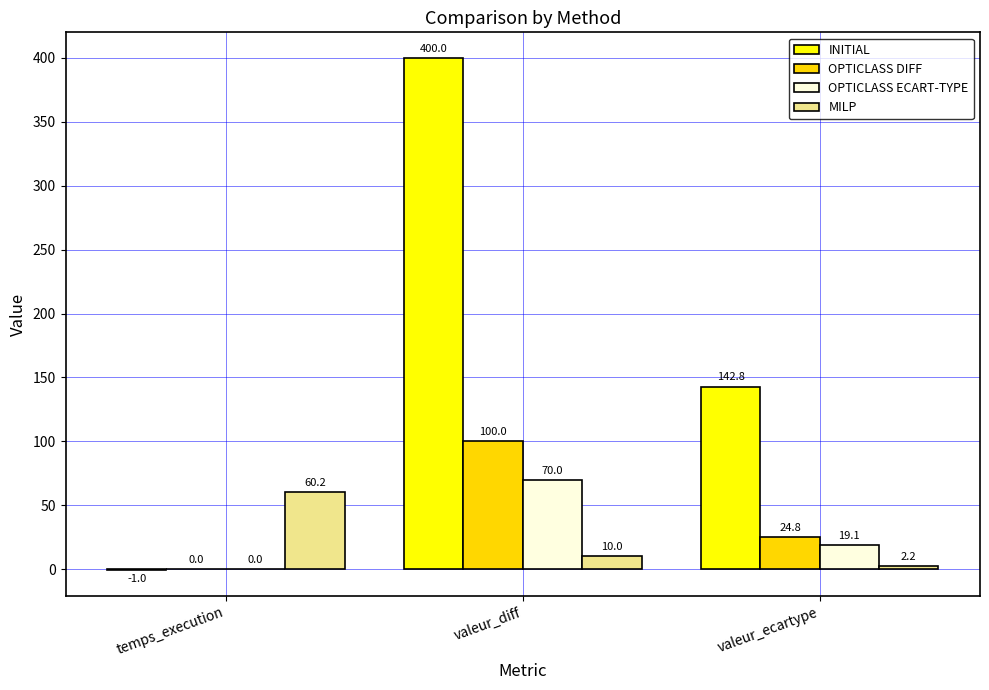

At which category is the sum across all series the highest?

valeur_diff